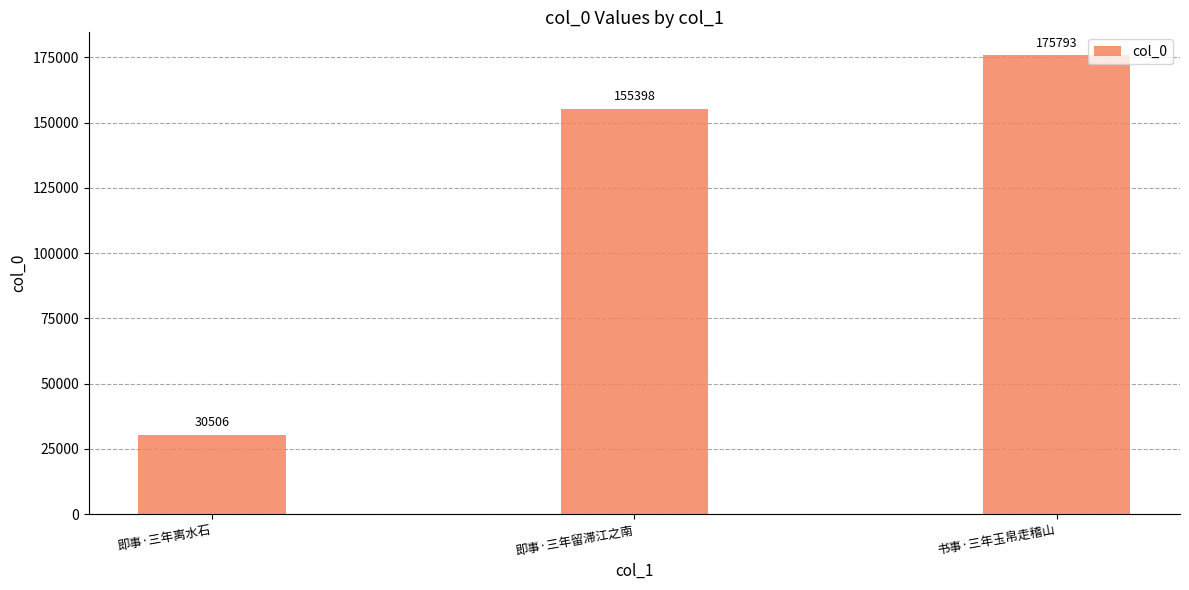

What is the smallest value displayed?

30506